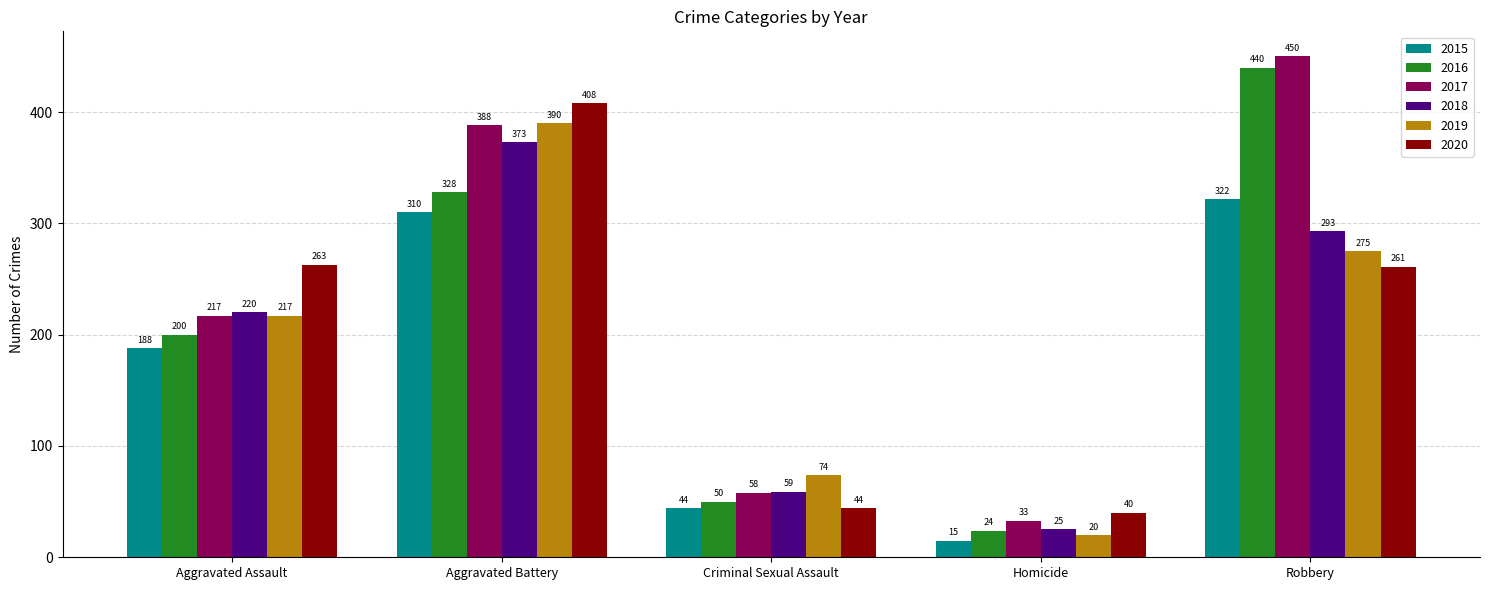

List the labels in order of 2016 value, largest first.

Robbery, Aggravated Battery, Aggravated Assault, Criminal Sexual Assault, Homicide